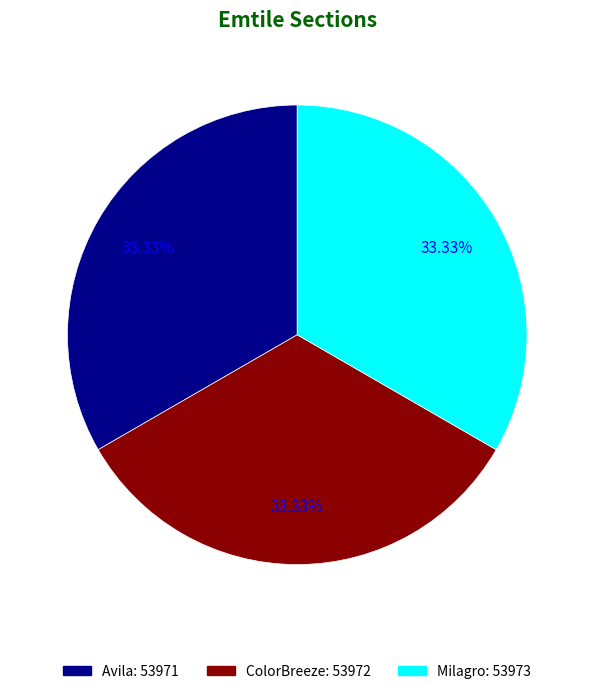

Is the sum of ColorBreeze and Milagro greater than half?

Yes